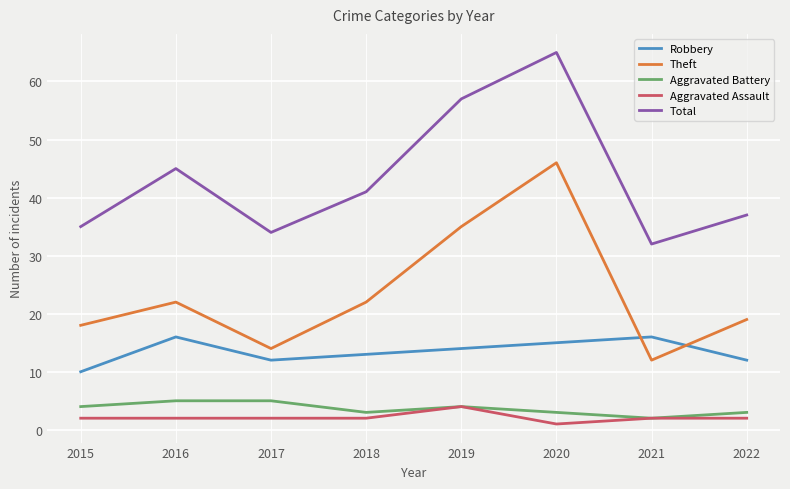

In Robbery, how many points are higher than both neighbors (excluding endpoints)?

2